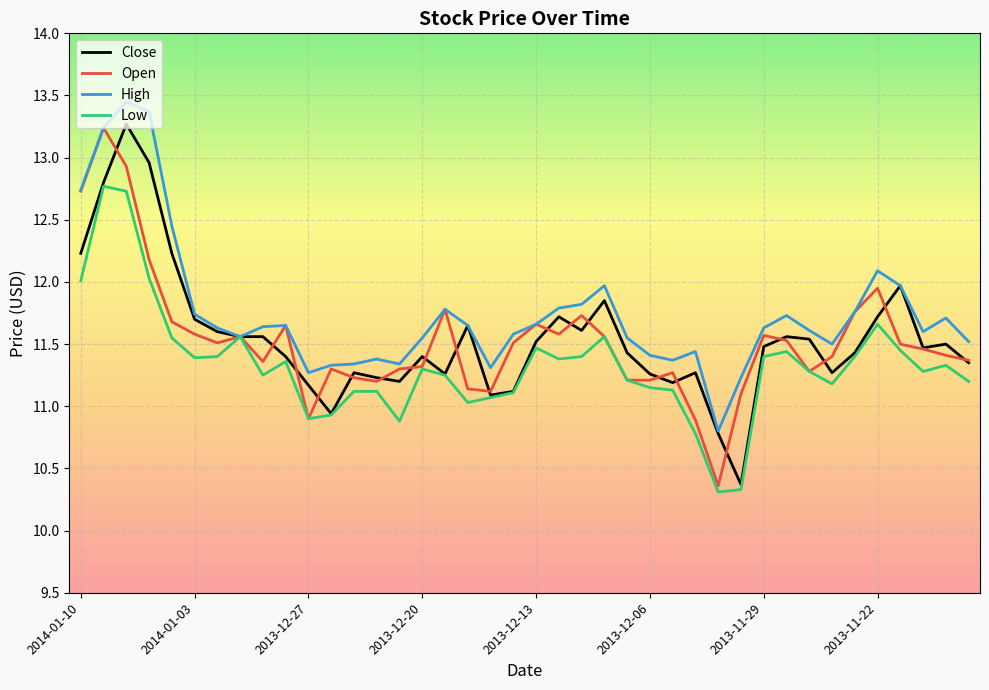

What is the average value of the Open series?

11.5